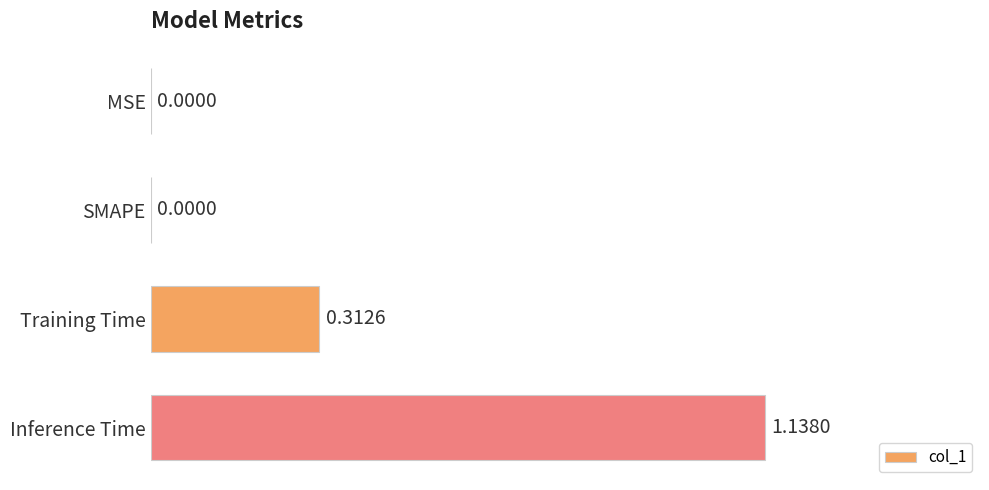

At which category does the chart reach its peak across all series?

Inference Time